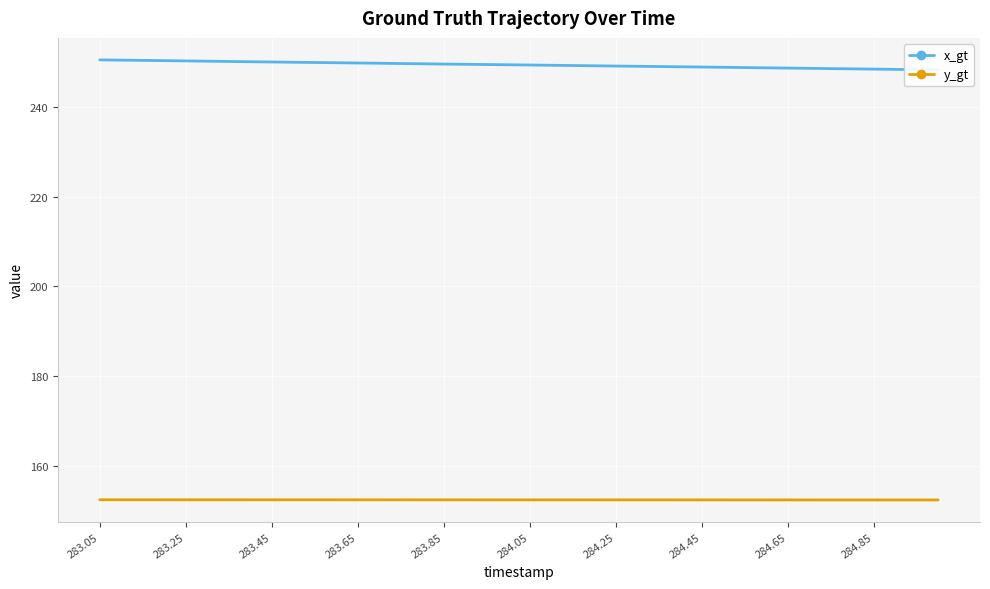

How many distinct data groups are displayed?

2